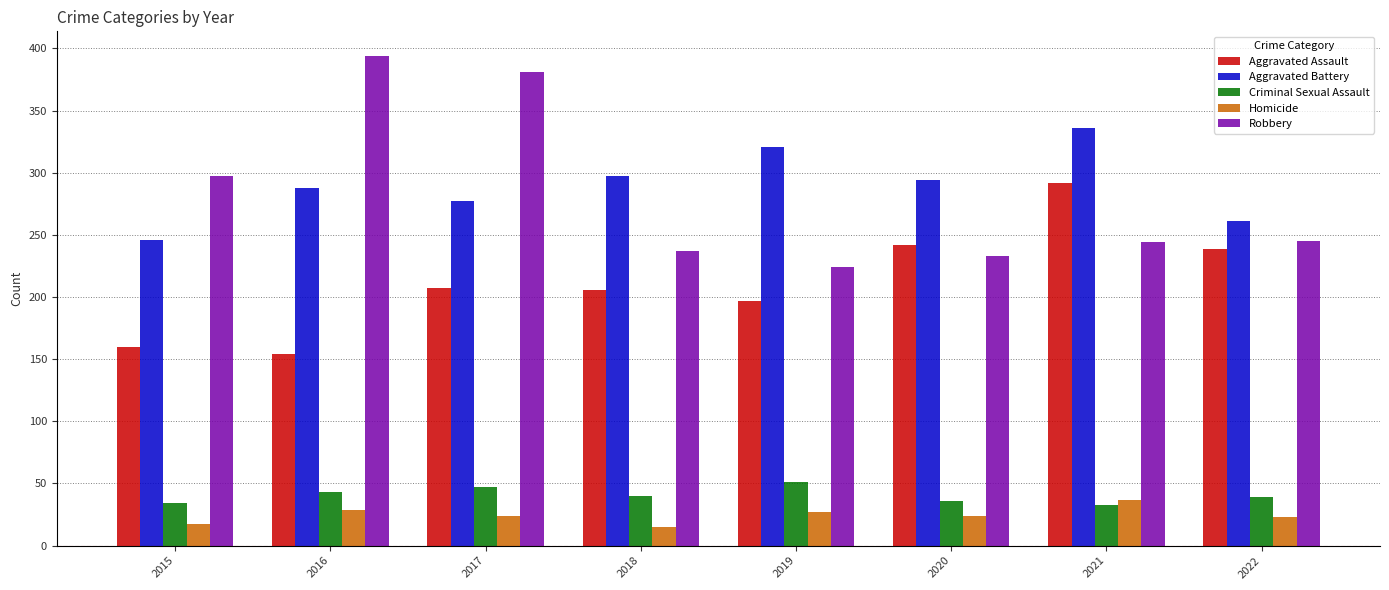

Which series changed the most between 2016 and 2020?

Robbery